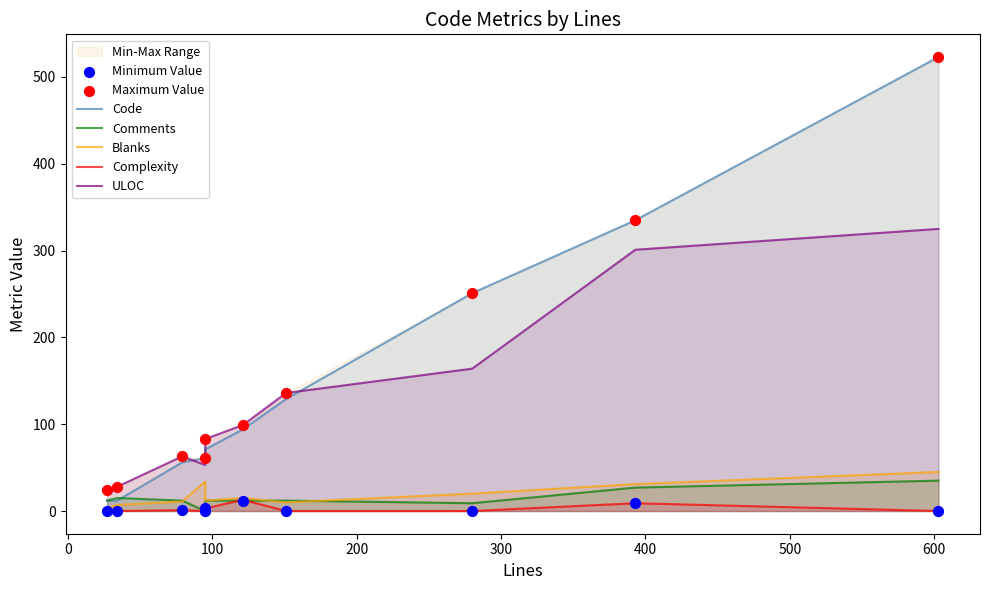

At how many categories does at least one series exceed 185?

3